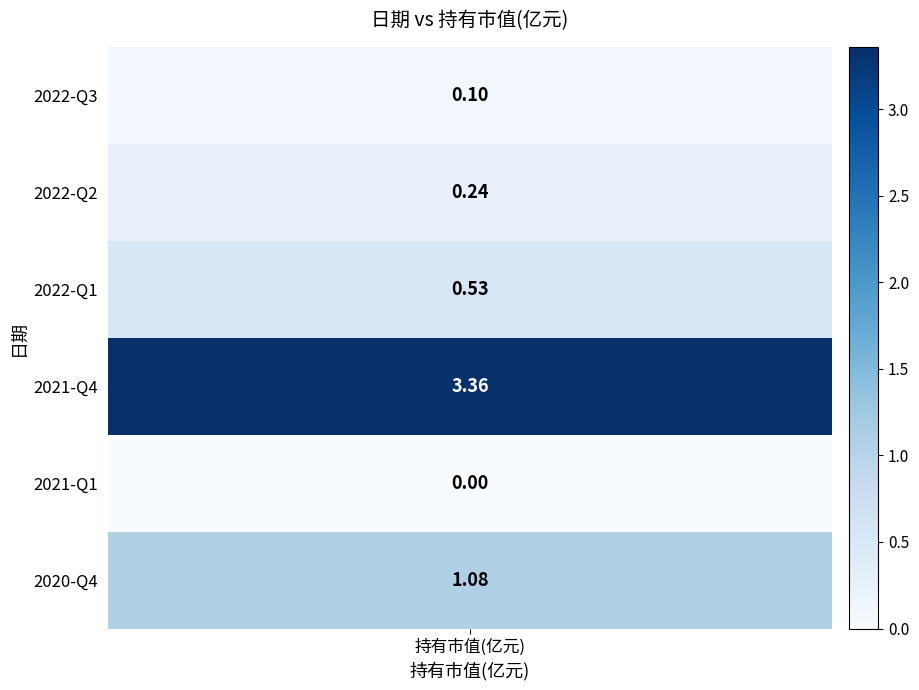

What is the change in value from 2 to 3?

+2.8